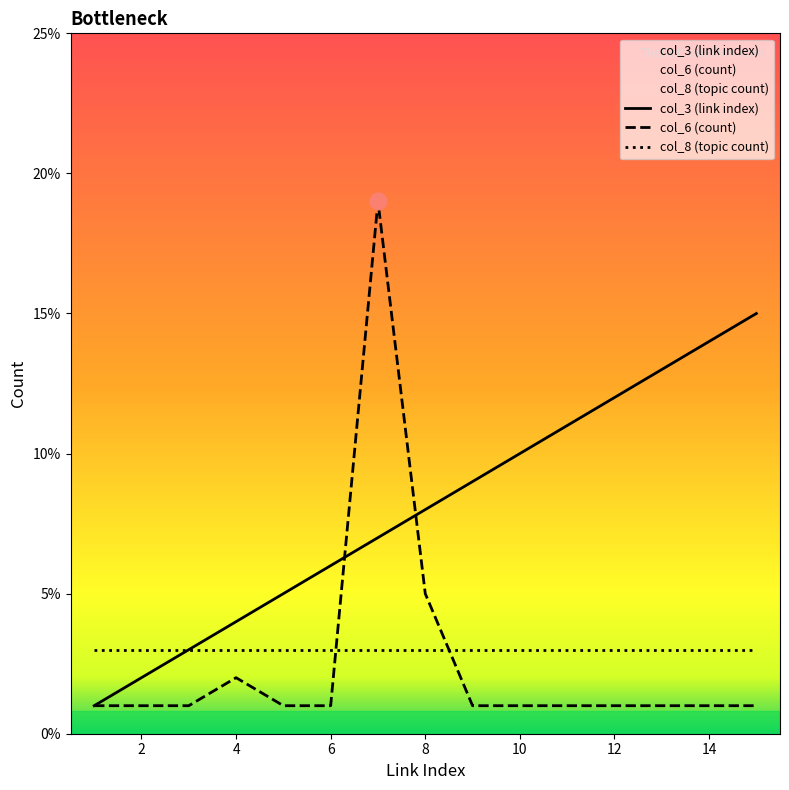

Which series has the largest total across all categories?

col_3 (link index)